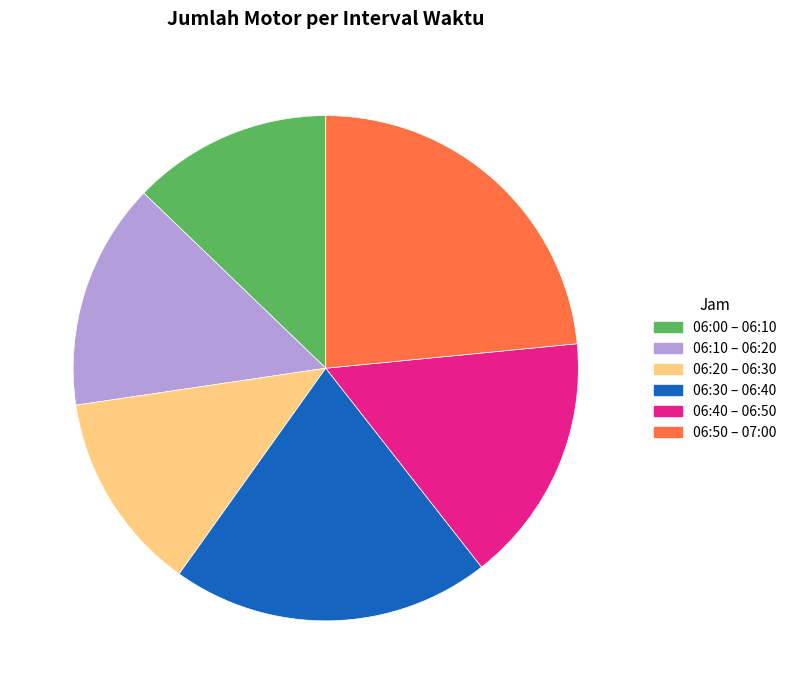

True or false: 06:10 – 06:20 accounts for 9% of the total.

False